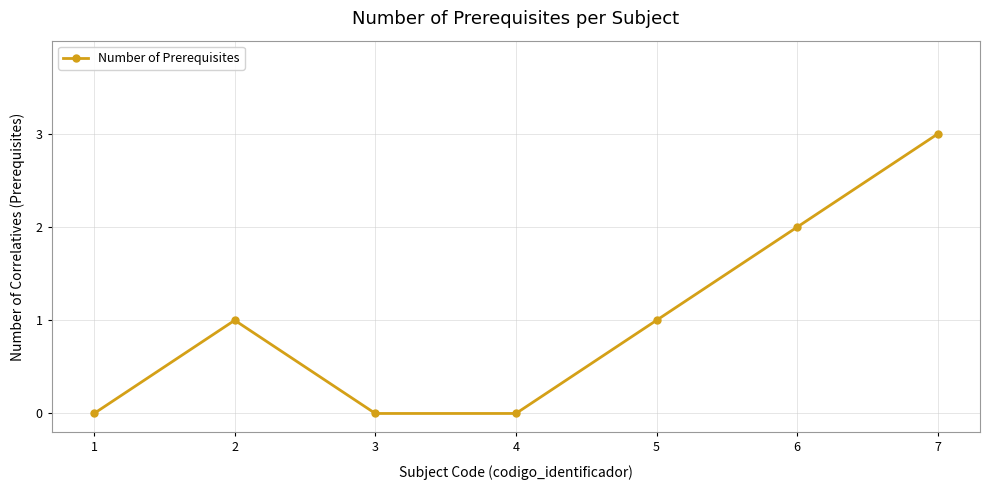

Reading left to right, what are all the values shown in this chart?

0	1	0	0	1	2	3